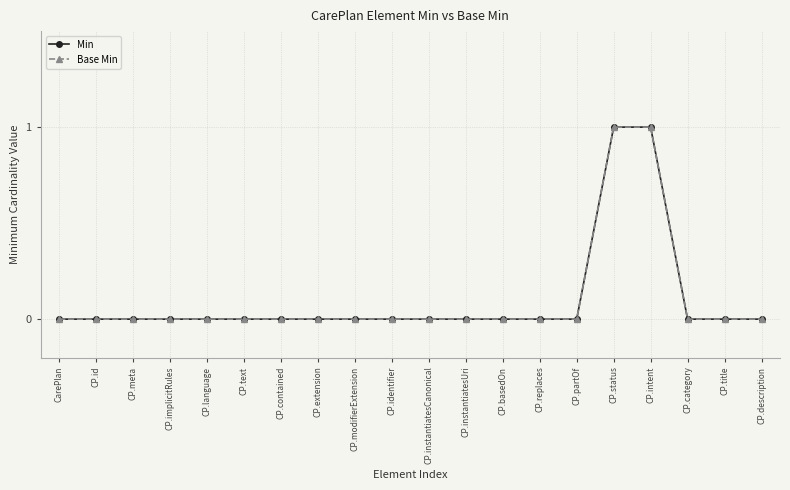

Is this an area chart (filled region under the line)?

No